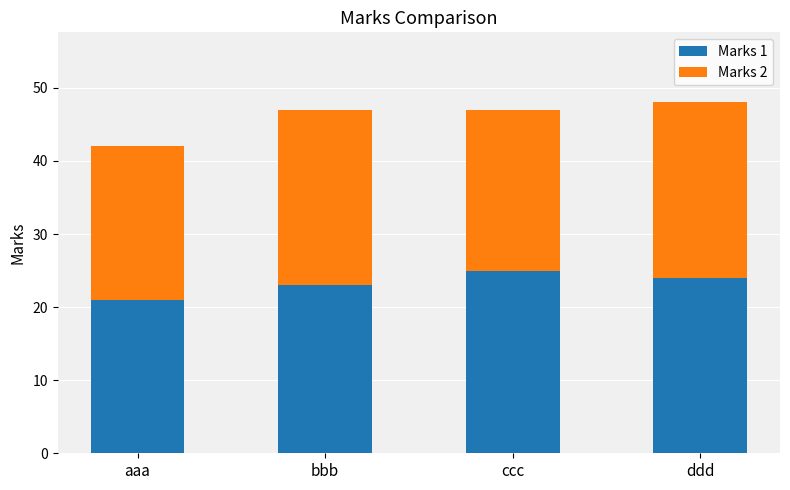

What is the highest value of the Marks 1 series?

25